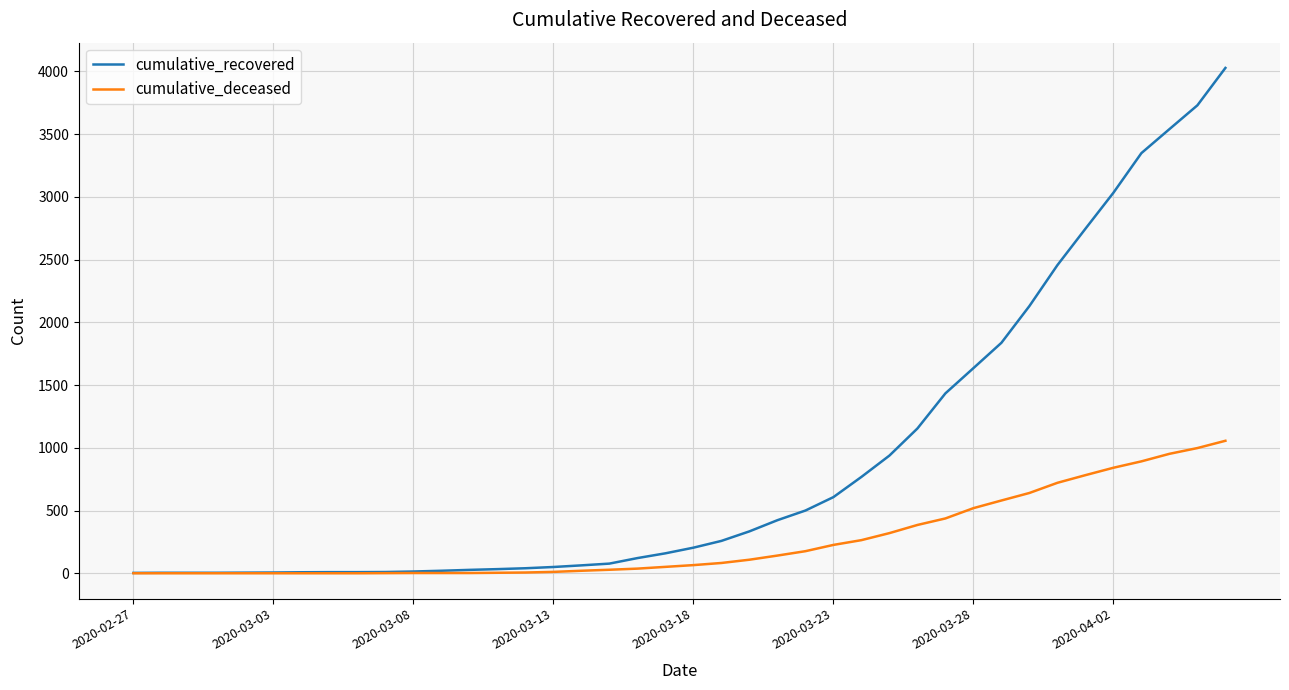

Which series has the widest spread of values?

cumulative_recovered